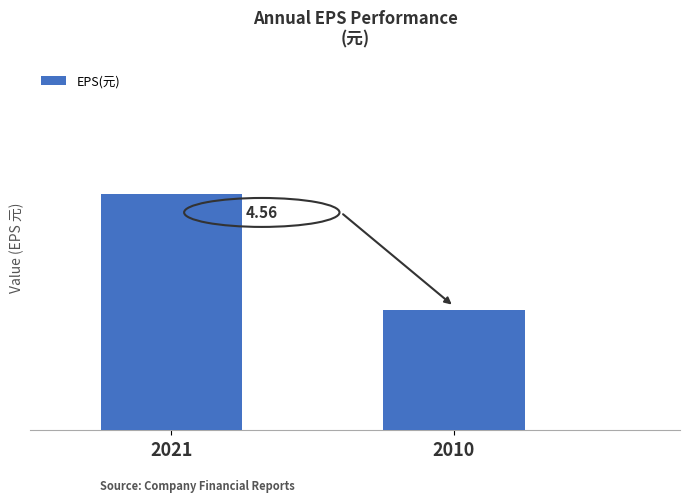

Rank the categories by value from lowest to highest.

2010, 2021